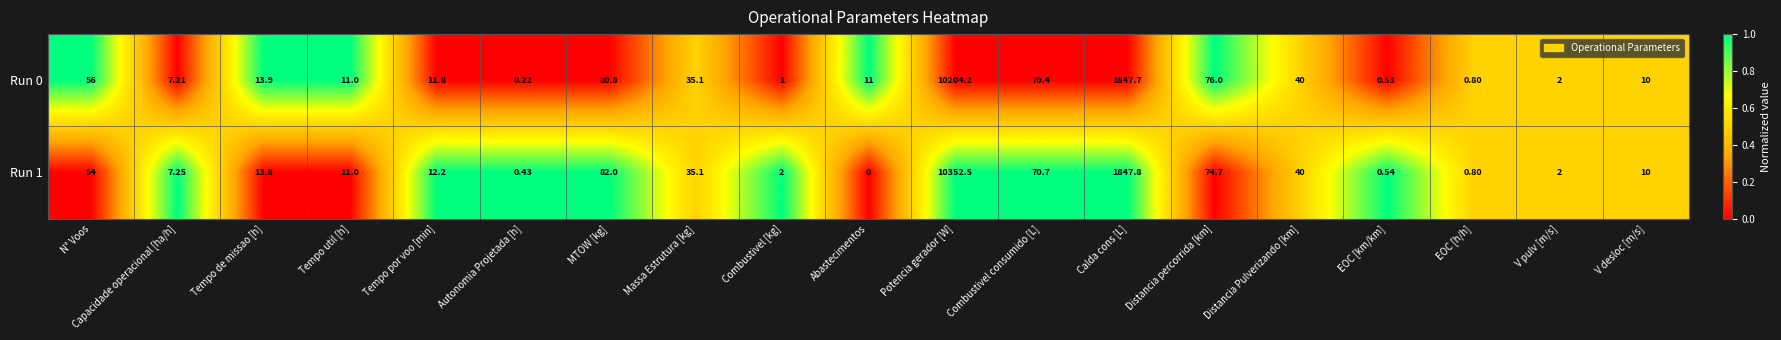

Which series has the largest total across all categories?

Run 1